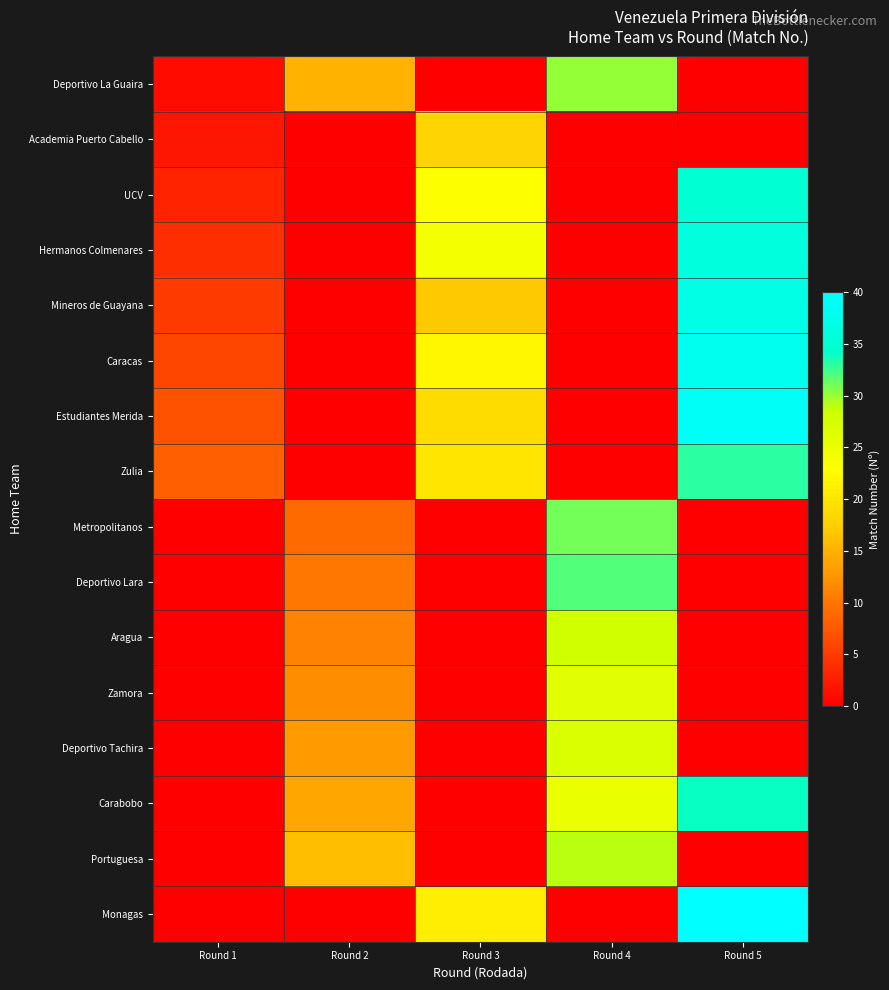

At which category is the sum across all series the highest?

Round 5